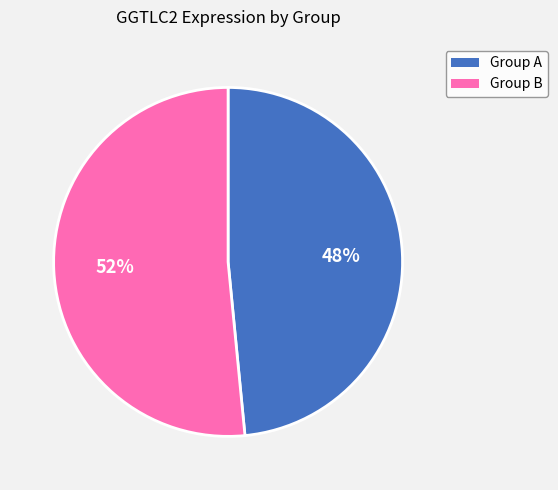

To the nearest percent, what is the average slice percentage?

50%